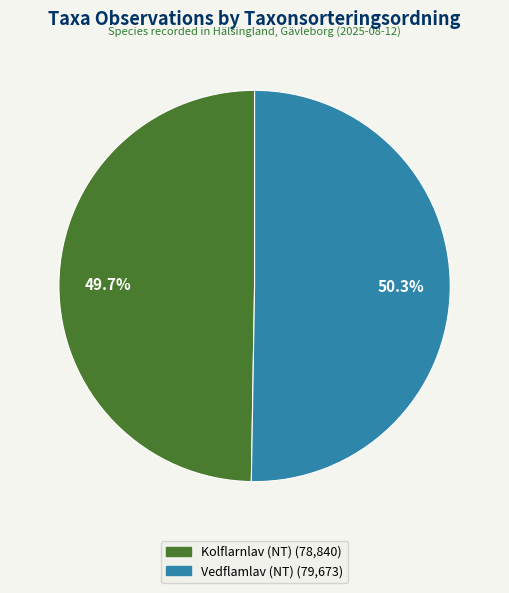

Between Vedflamlav (NT) and Kolflarnlav (NT), which is larger?

Vedflamlav (NT)